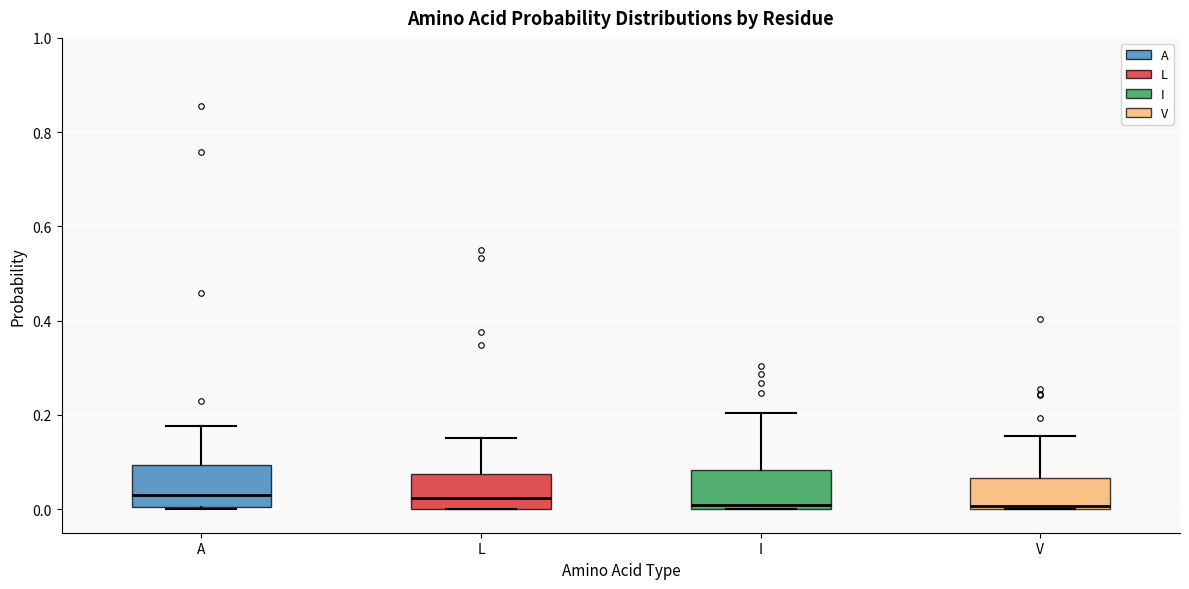

Where is the upper edge of the box for I on the y-axis? The values are not printed on the chart, so give them approximately, as read against the axis.

0.08